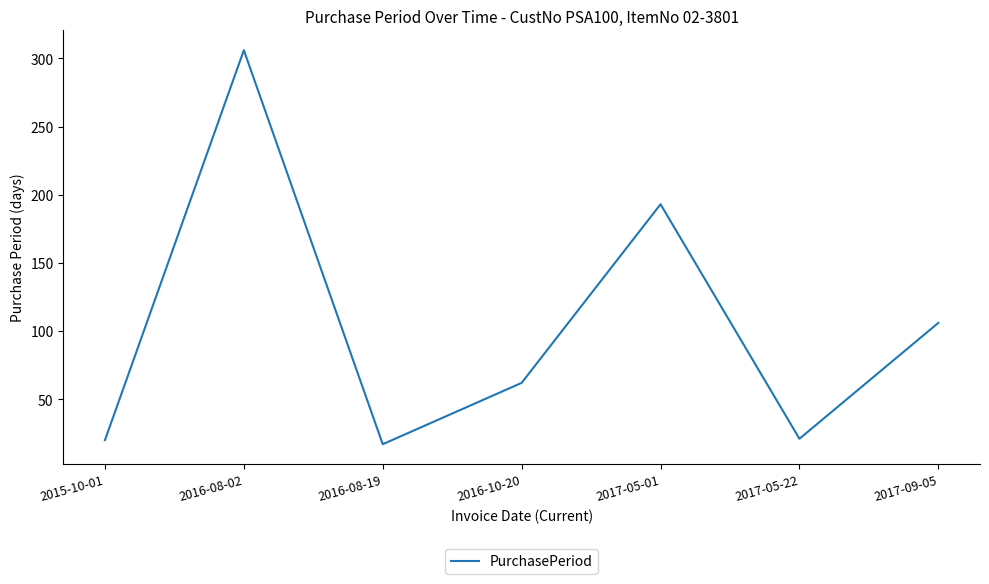

Which label corresponds to the largest value in the chart?

2016-08-02